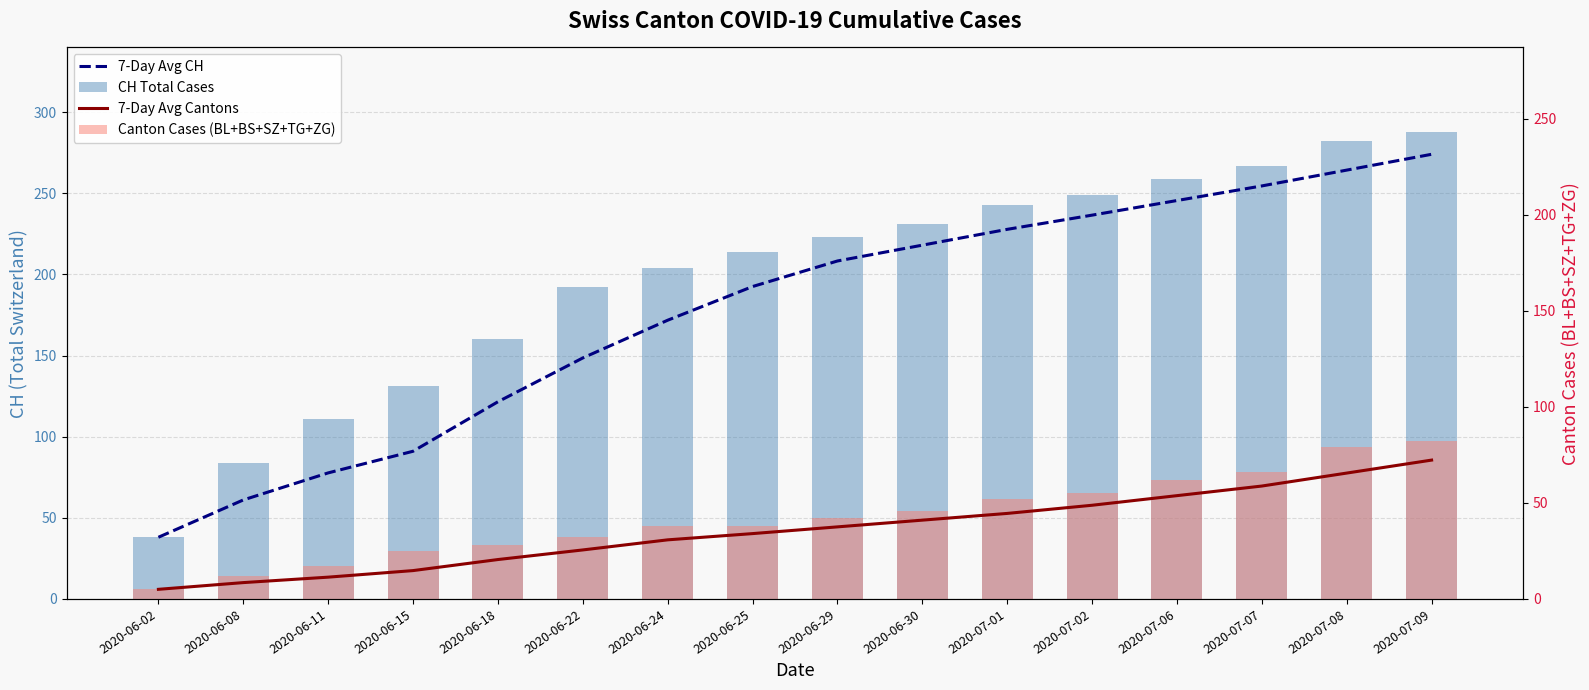

What is the lowest value of the 7-Day Avg Cantons series?

5.0